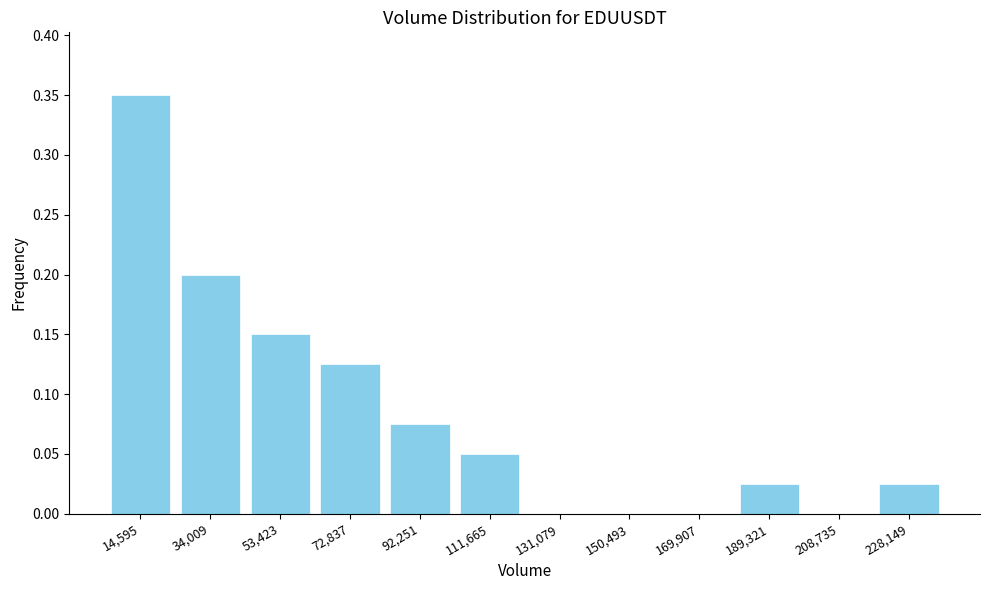

Which category has the highest value across all series?

14,595